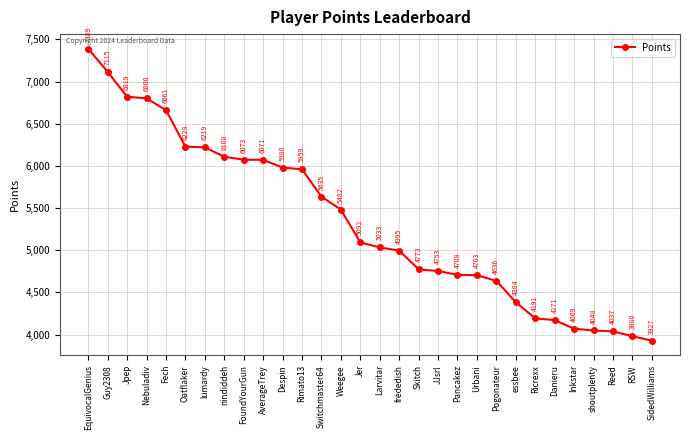

Reading right to left, list all the values displayed in this chart.

3927	3980	4037	4048	4069	4171	4191	4384	4636	4703	4708	4753	4773	4995	5033	5092	5482	5635	5959	5980	6071	6073	6108	6219	6228	6661	6800	6819	7115	7389